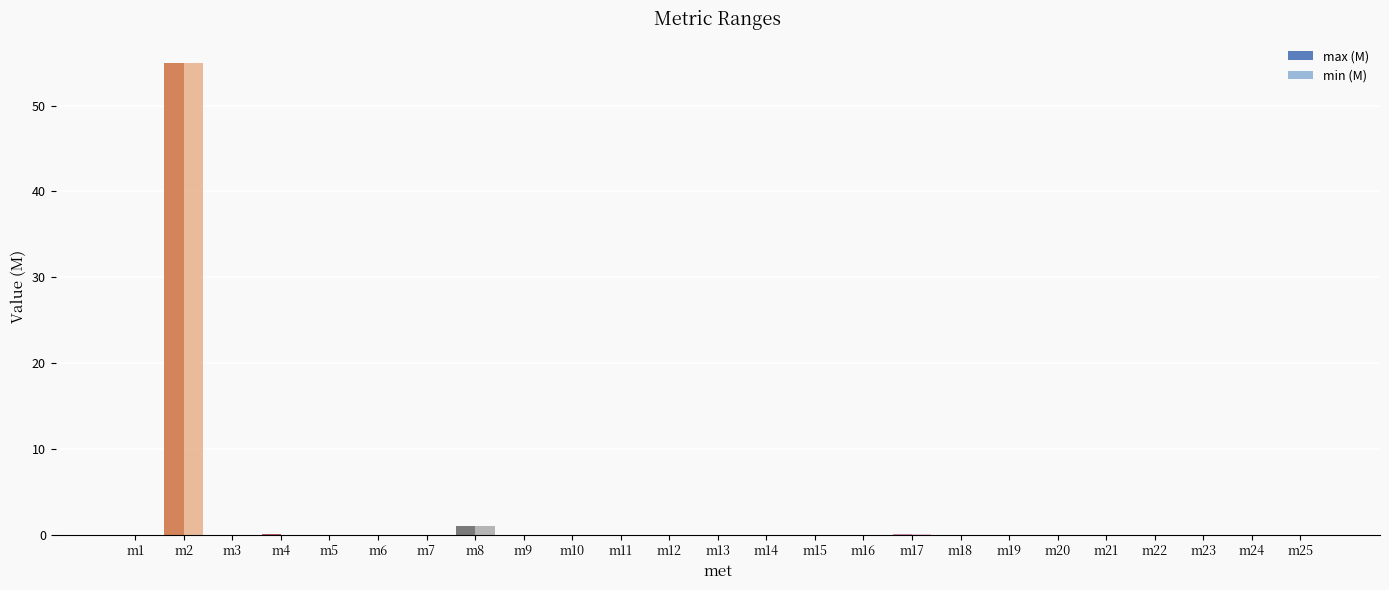

At which category is the sum across all series the highest?

m2